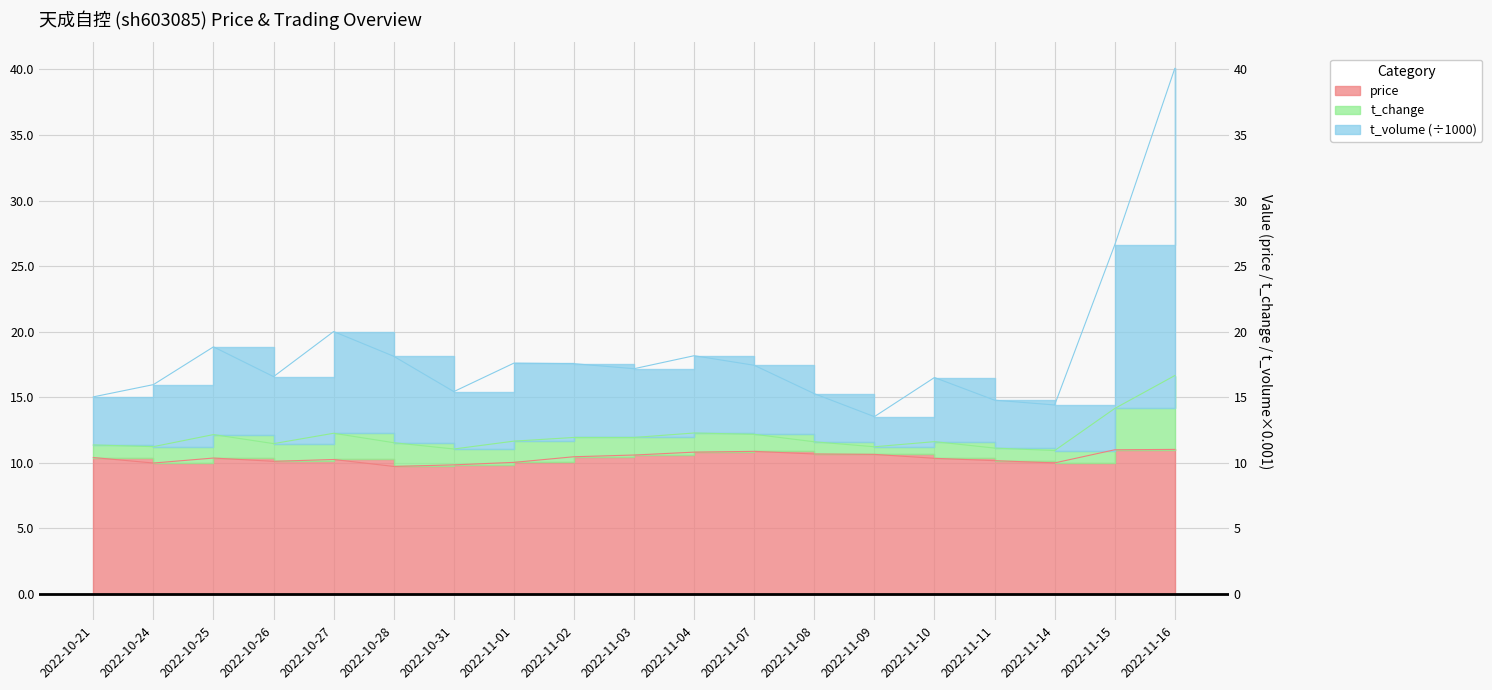

Is the value of t_change at 2022-11-08 greater than the value of price at 2022-11-10?

Yes